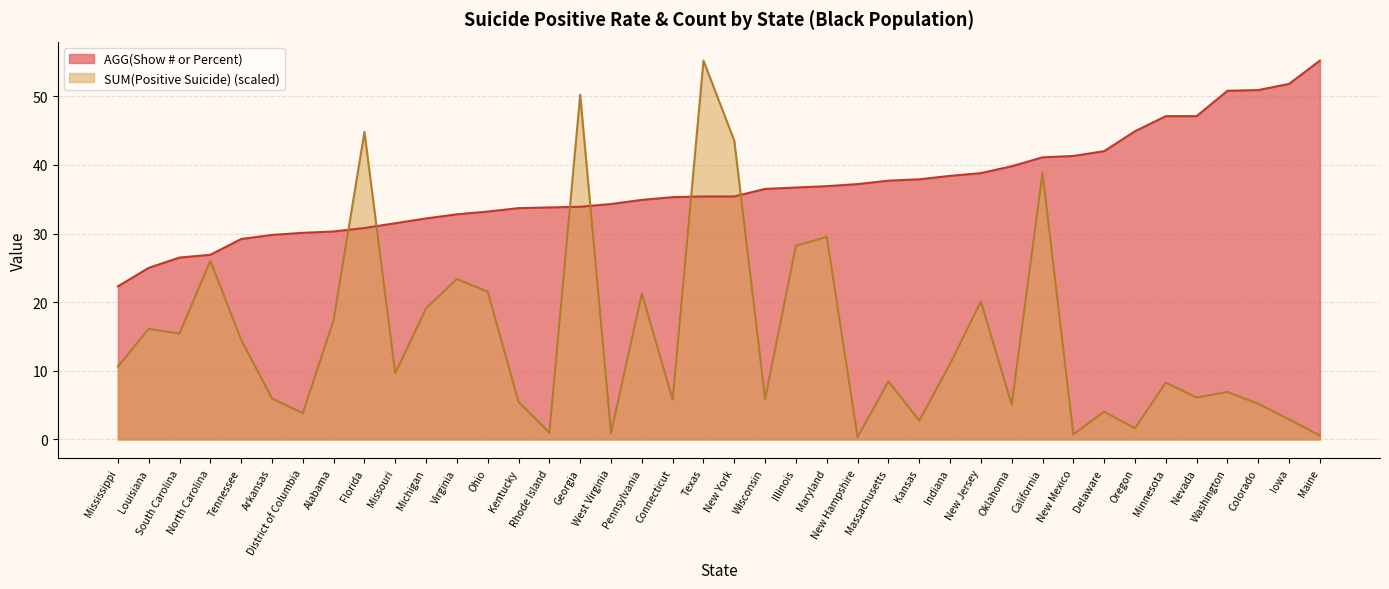

How many data points in SUM(Positive Suicide) are less than 9?

20